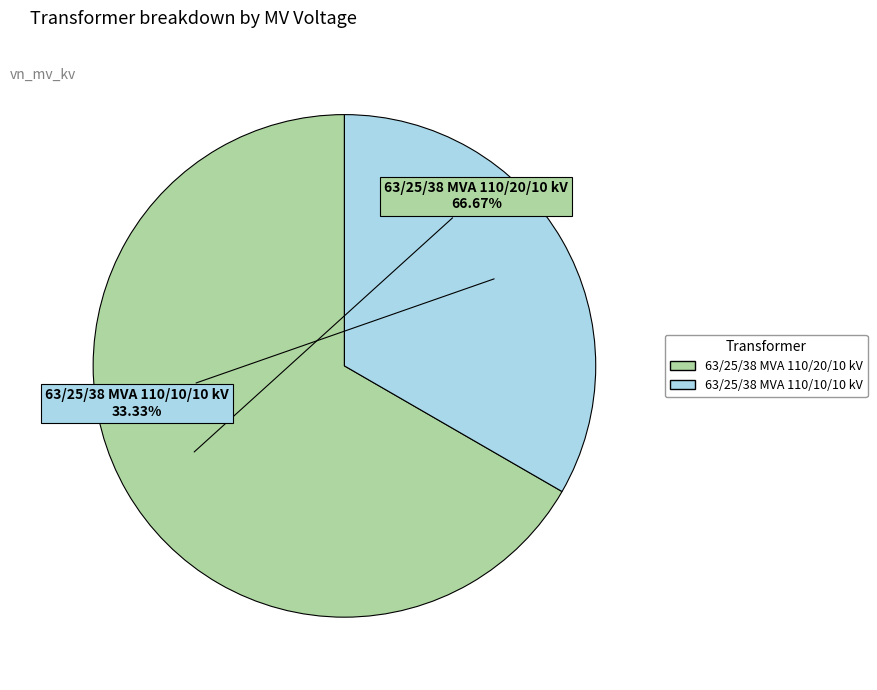

What is the ratio of the value at 63/25/38 MVA 110/10/10 kV to the value at 63/25/38 MVA 110/20/10 kV?

0.5